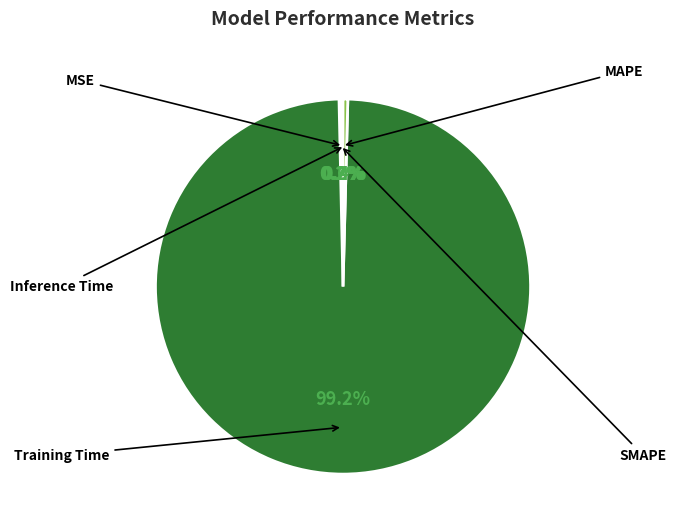

What is the total percentage of Inference Time and MAPE?

0.6%